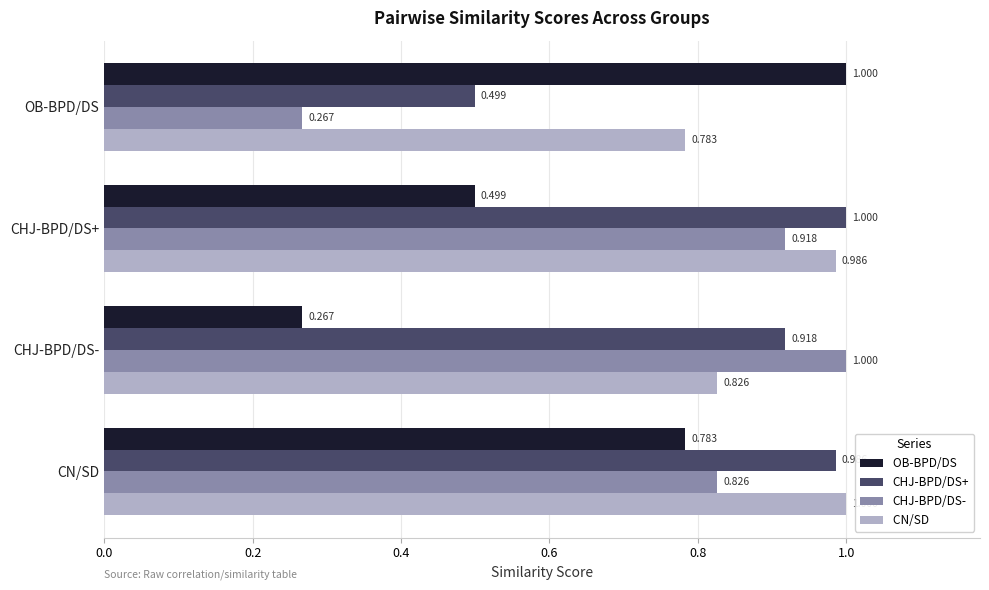

At which category is the sum across all series the highest?

CN/SD